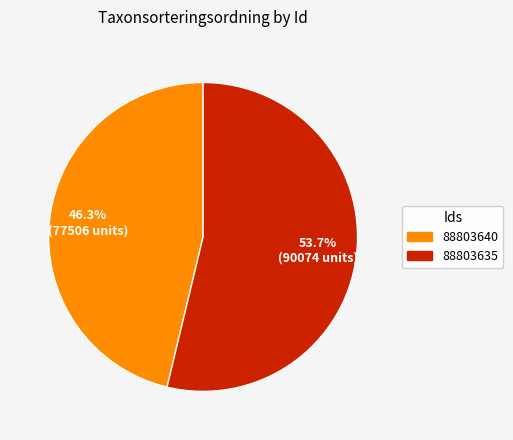

Does any single category account for the majority?

Yes